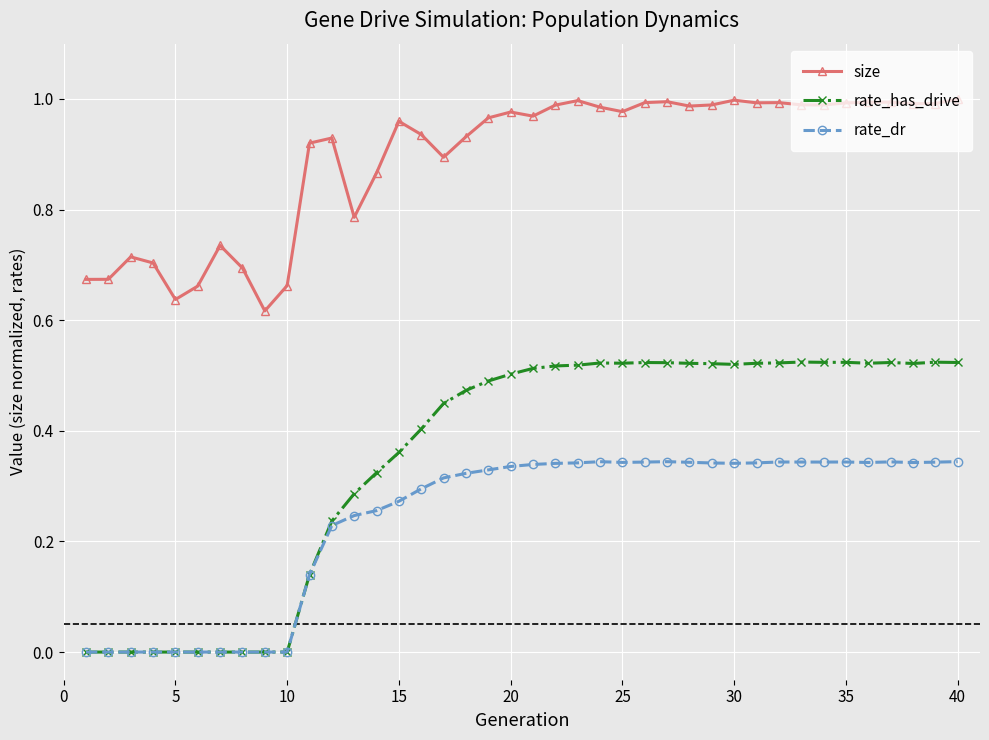

Rank the series by their average value, from highest to lowest.

size, rate_has_drive, rate_dr